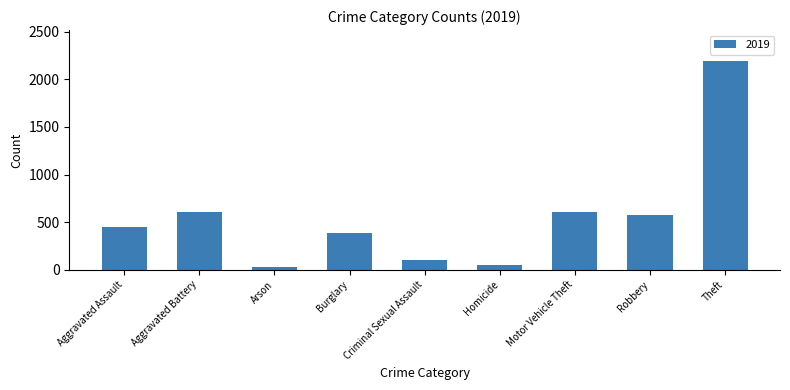

The chart shows a value of 138 at Burglary. True or false?

False